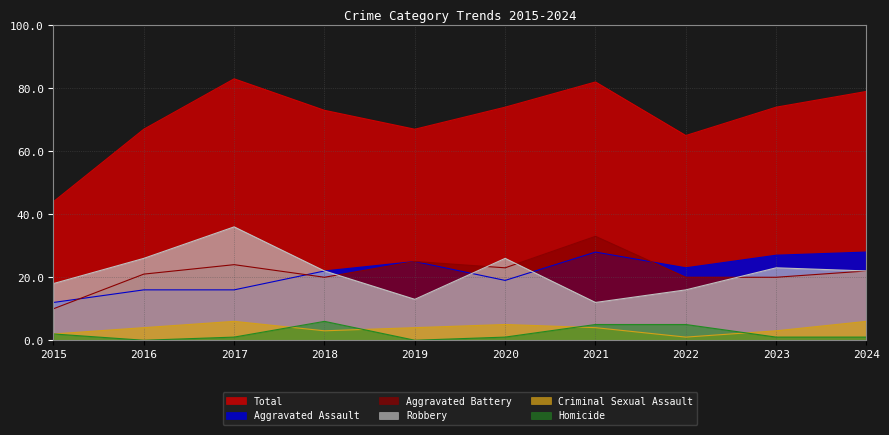

What is the difference between the second highest and minimum values in the Homicide series?

5